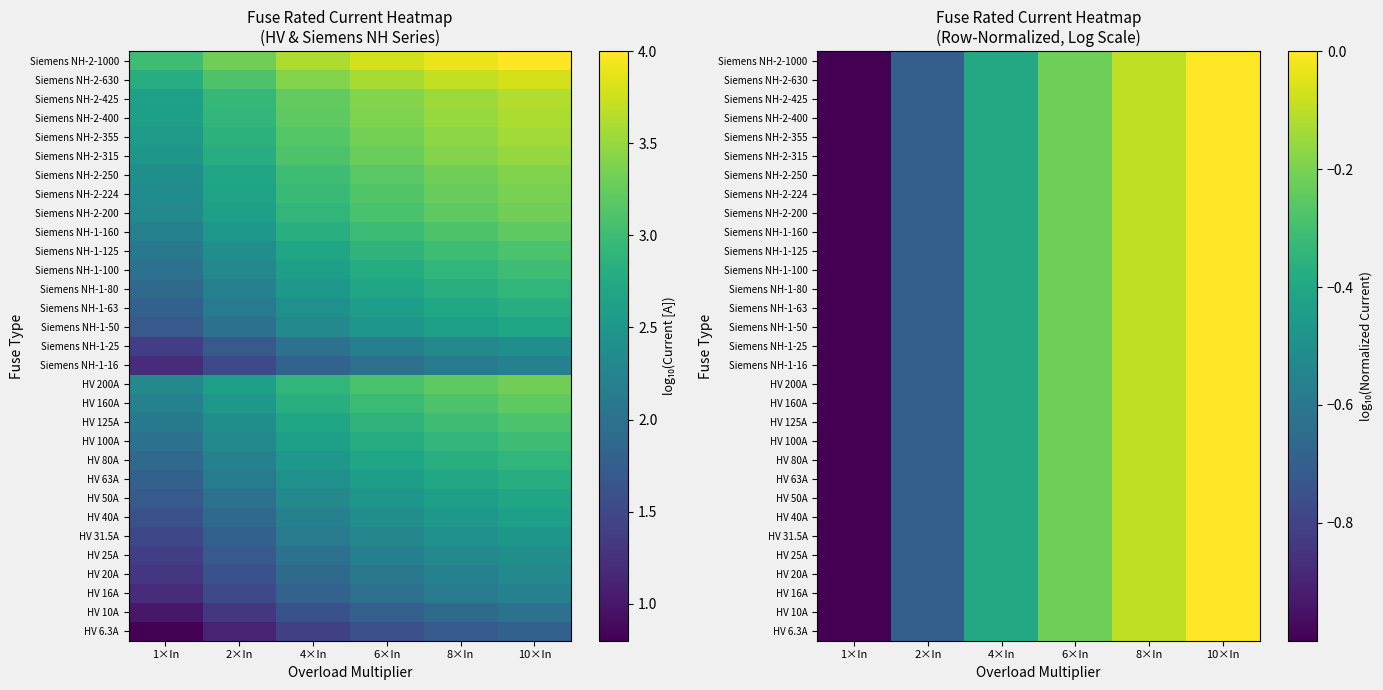

At how many categories does at least one series exceed 0?

1